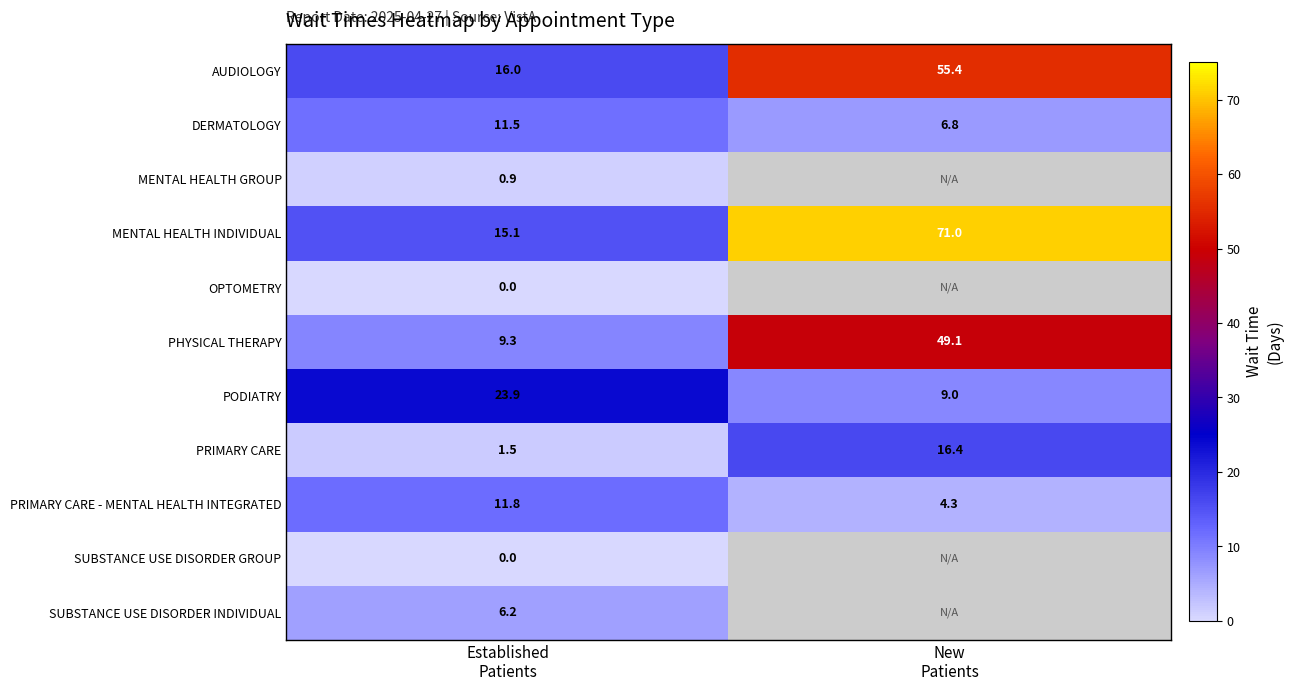

What is the average value of the PHYSICAL THERAPY series?

29.2